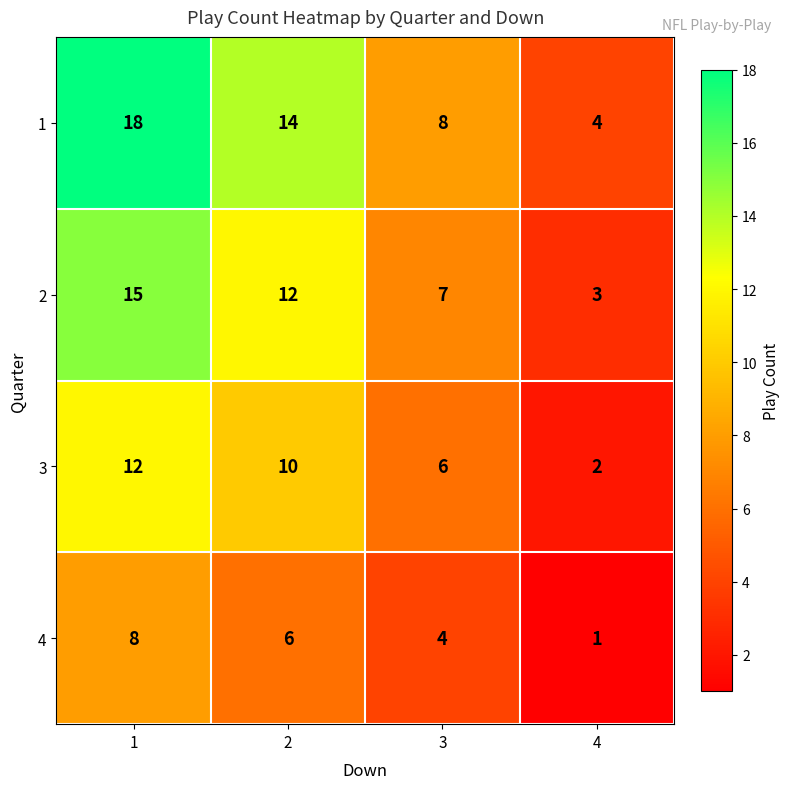

The 2 series shows 5 at 4. True or false?

False